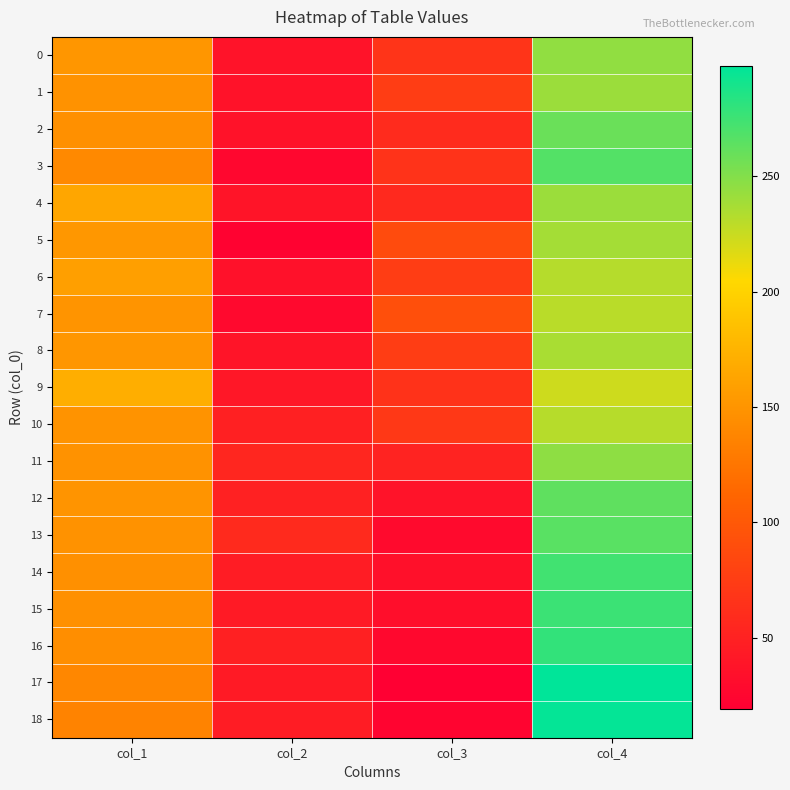

Rank the series at col_1 from lowest to highest value.

18, 17, 3, 16, 2, 14, 15, 1, 11, 13, 10, 7, 12, 0, 8, 5, 6, 4, 9